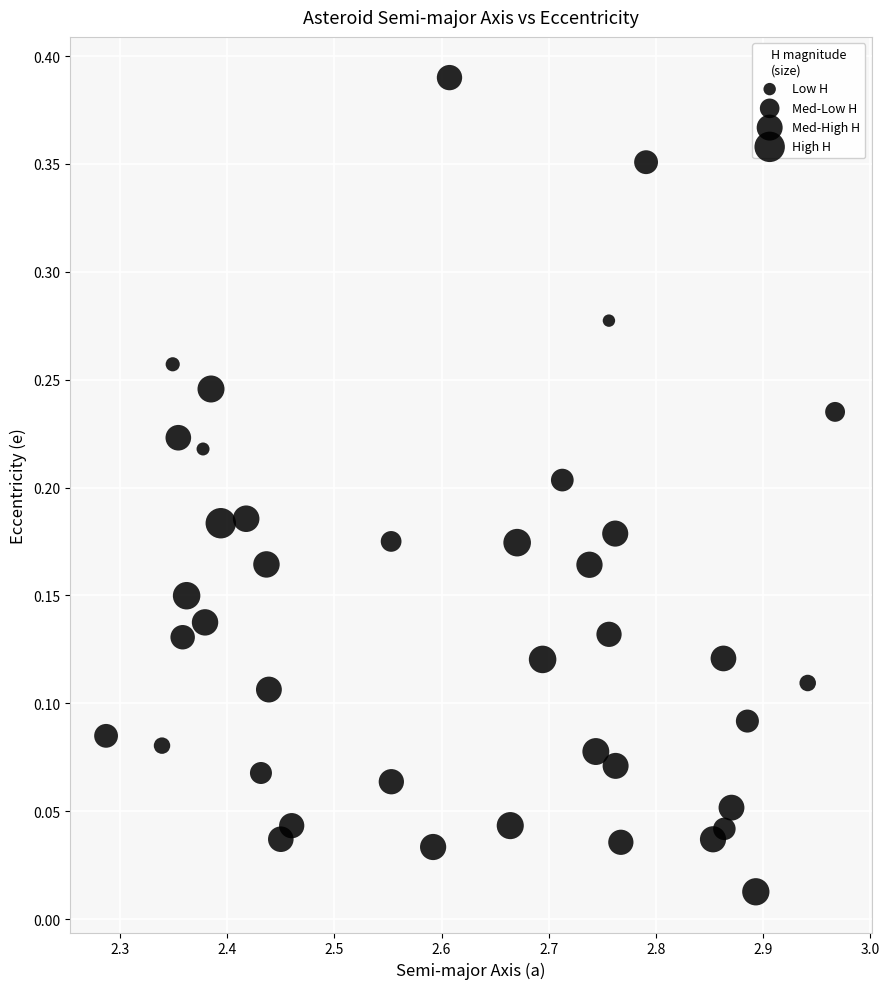

What is the range of X values (max minus min)?

0.7